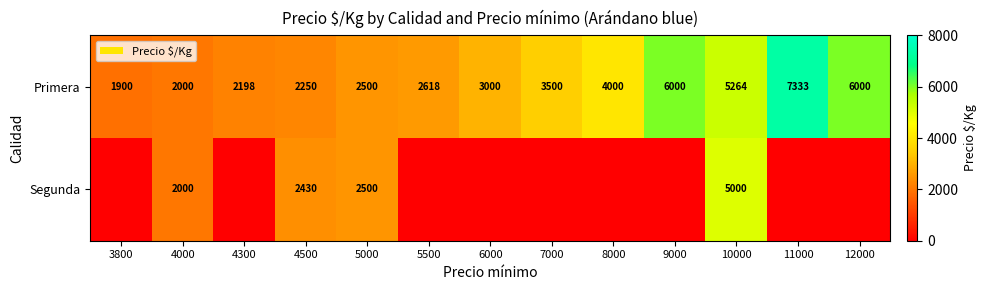

What is the difference between the maximum and minimum values in the Primera series?

5433